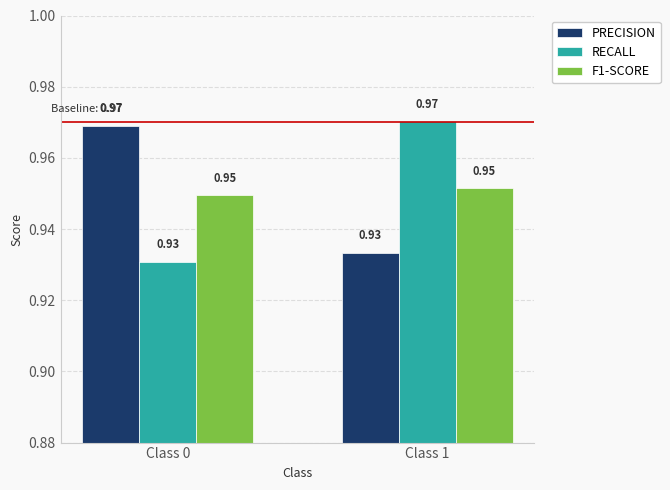

What is the total value across all series at Class 1?

2.9